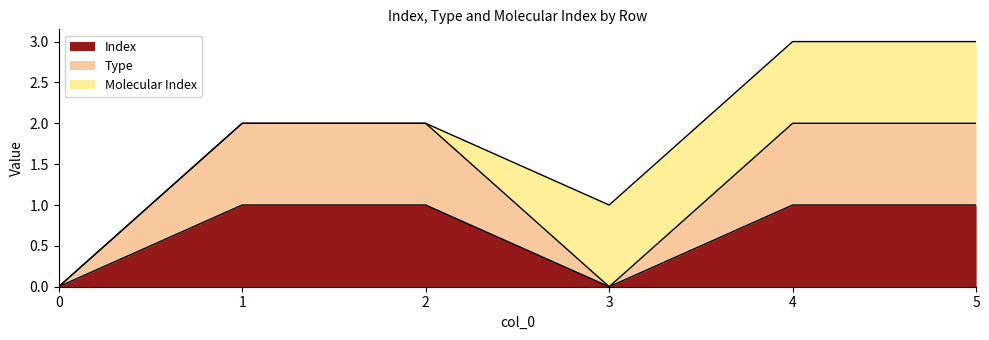

In Type, how many points are lower than both neighbors (excluding endpoints)?

1